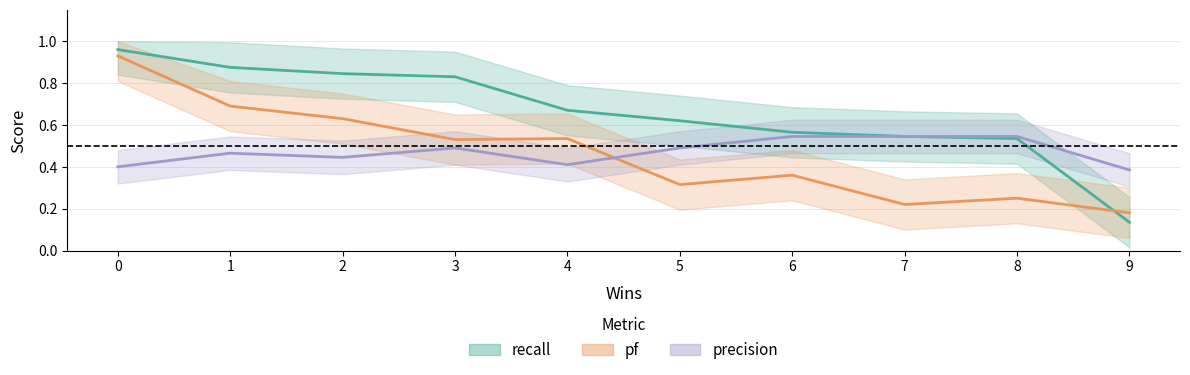

What is the value of the precision point at the 7th from the left?

0.5